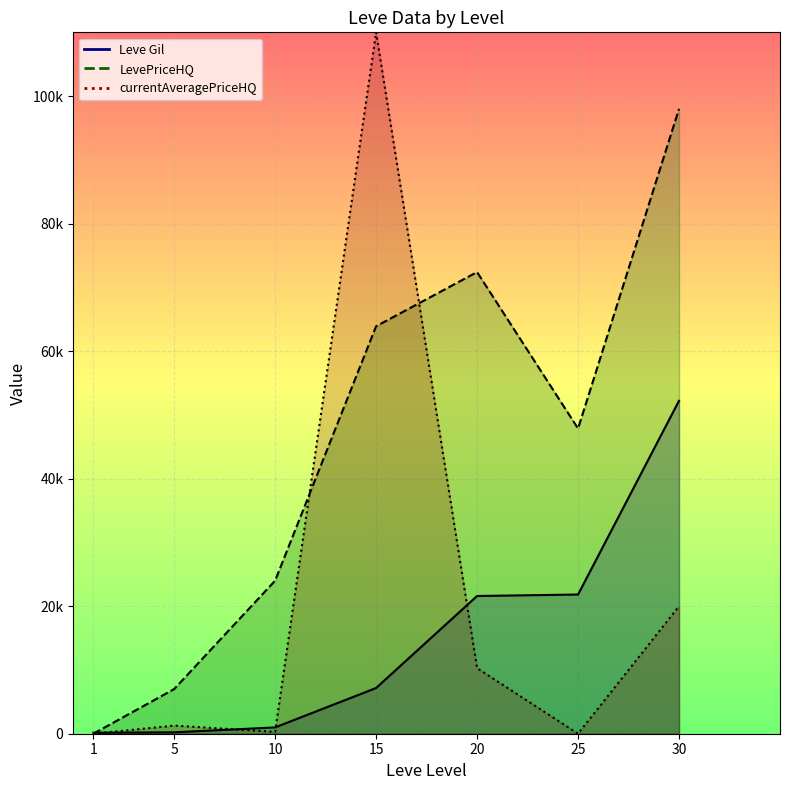

What is the value of the LevePriceHQ point at the 2nd from the left?

7000.0